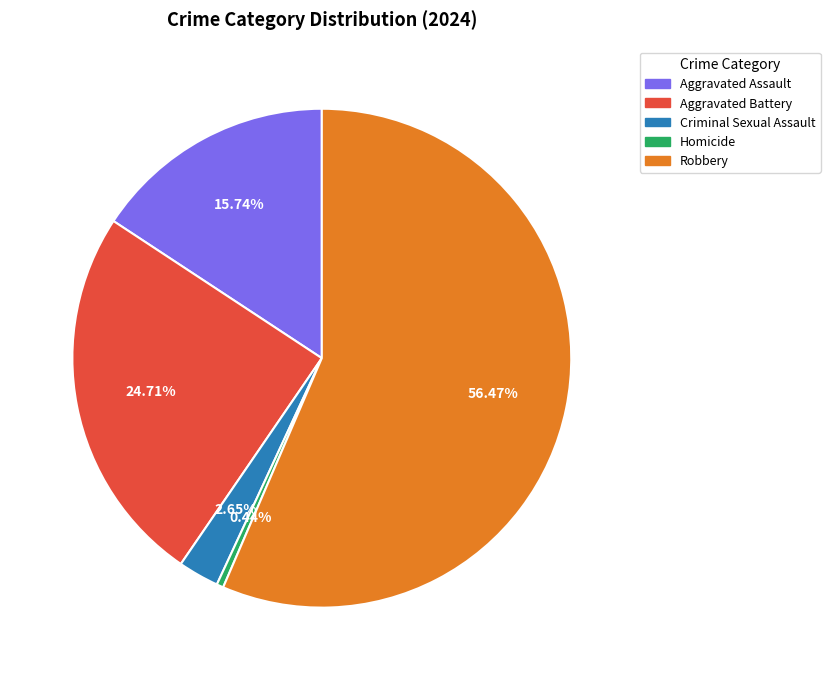

Does Aggravated Battery represent more than half of the total?

No